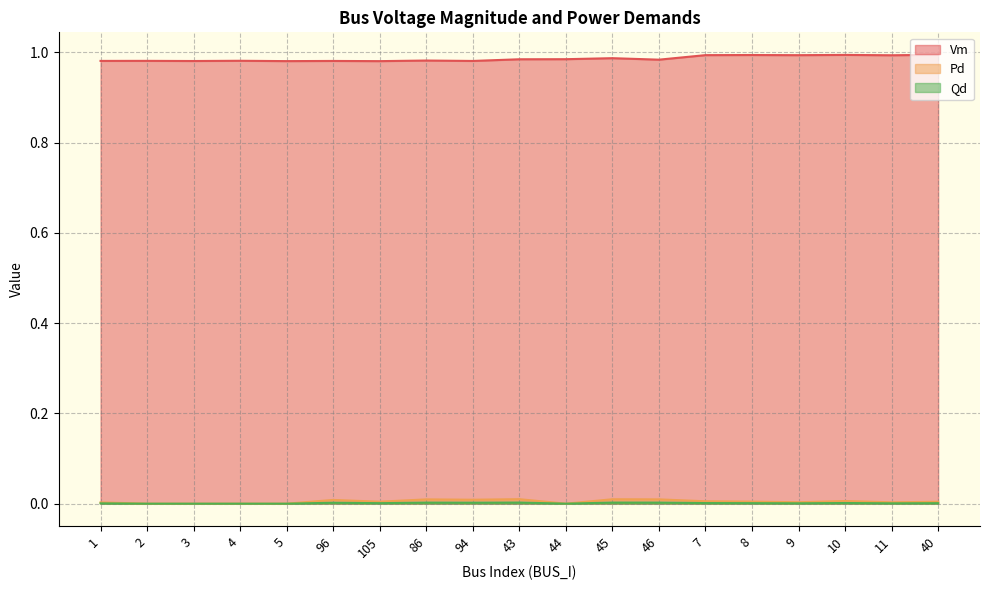

Reading left to right, list all the values displayed in this chart.

Vm: 1.0	1.0	1.0	1.0	1.0	1.0	1.0	1.0	1.0	1.0	1.0	1.0	1.0	1.0	1.0	1.0	1.0	1.0	1.0
Pd: 0.0	0.0	0.0	0.0	0.0	0.0	0.0	0.0	0.0	0.0	0.0	0.0	0.0	0.0	0.0	0.0	0.0	0.0	0.0
Qd: 0.0	0.0	0.0	0.0	0.0	0.0	0.0	0.0	0.0	0.0	0.0	0.0	0.0	0.0	0.0	0.0	0.0	0.0	0.0